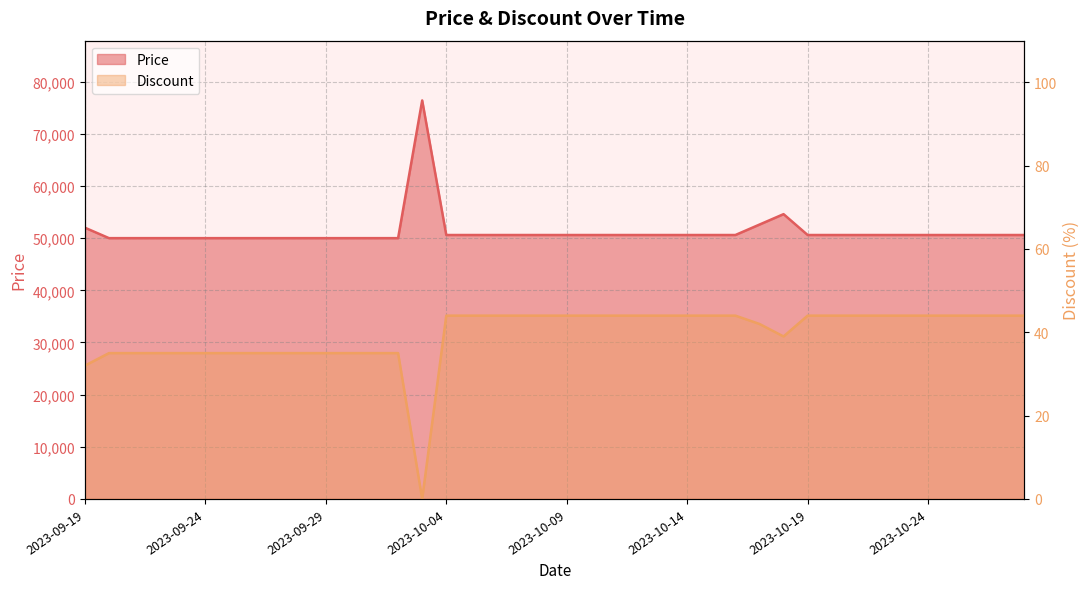

The Price series shows 108888 at 2023-10-03. True or false?

False